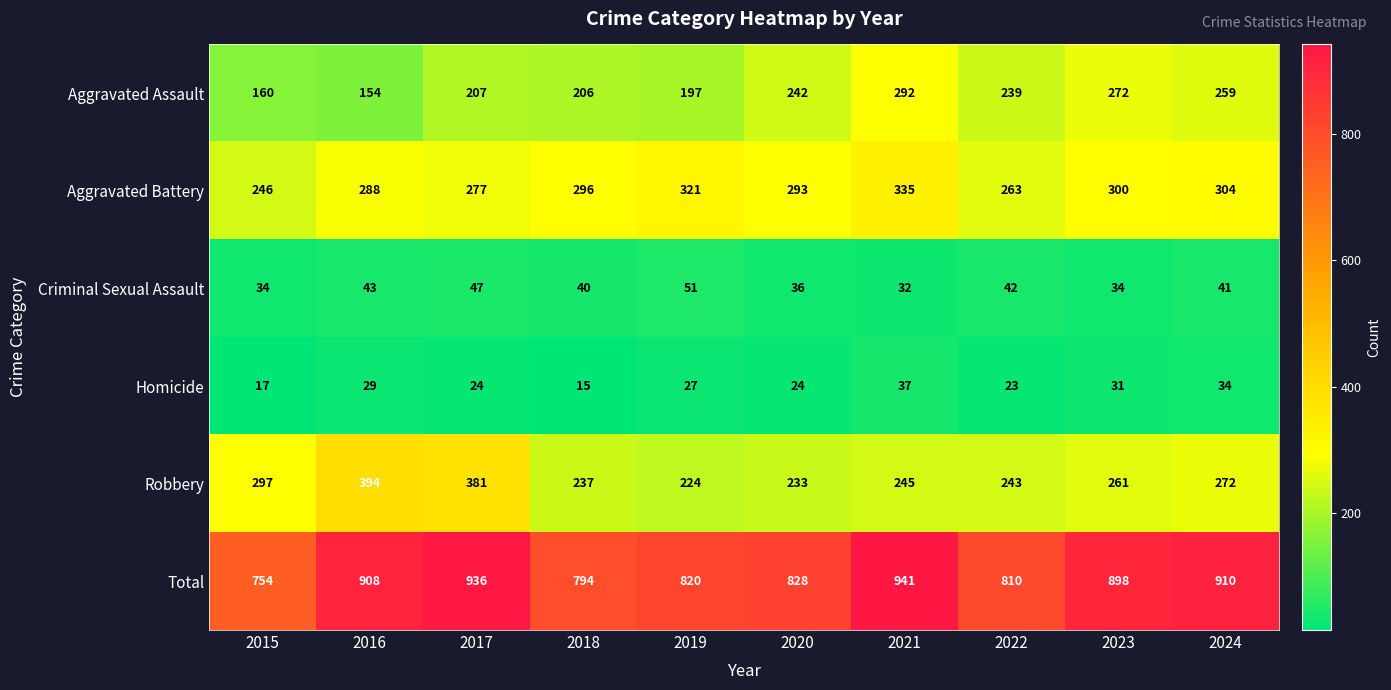

At how many categories does at least one series exceed 747?

10